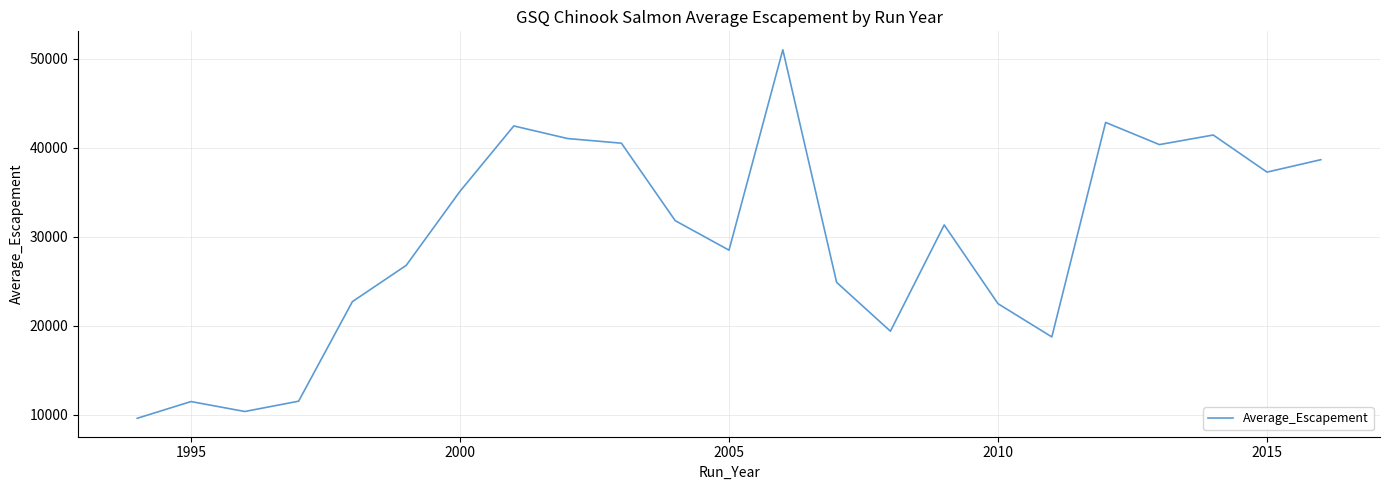

What is the greatest value displayed?

50989